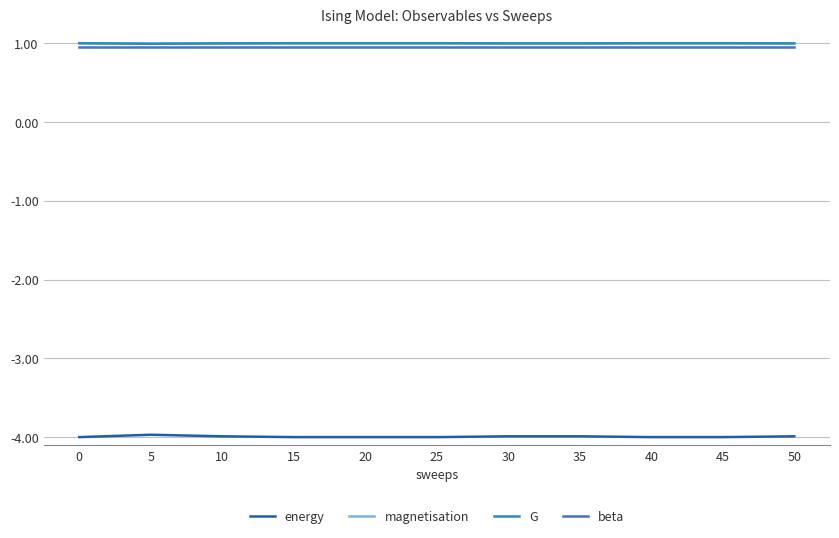

Is it true that beta equals 1.3 at 0?

False